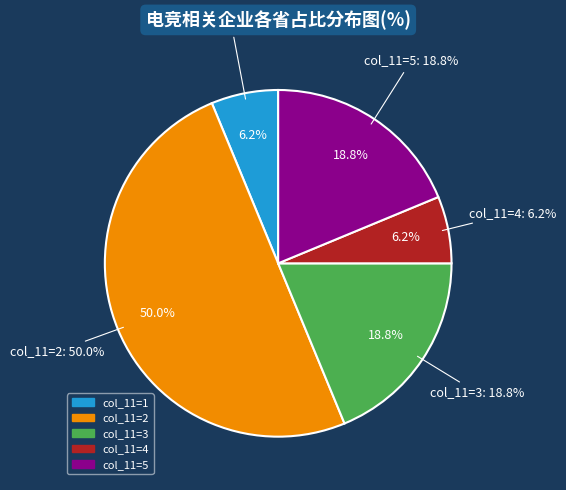

To the nearest percent, what is the average slice percentage?

20%